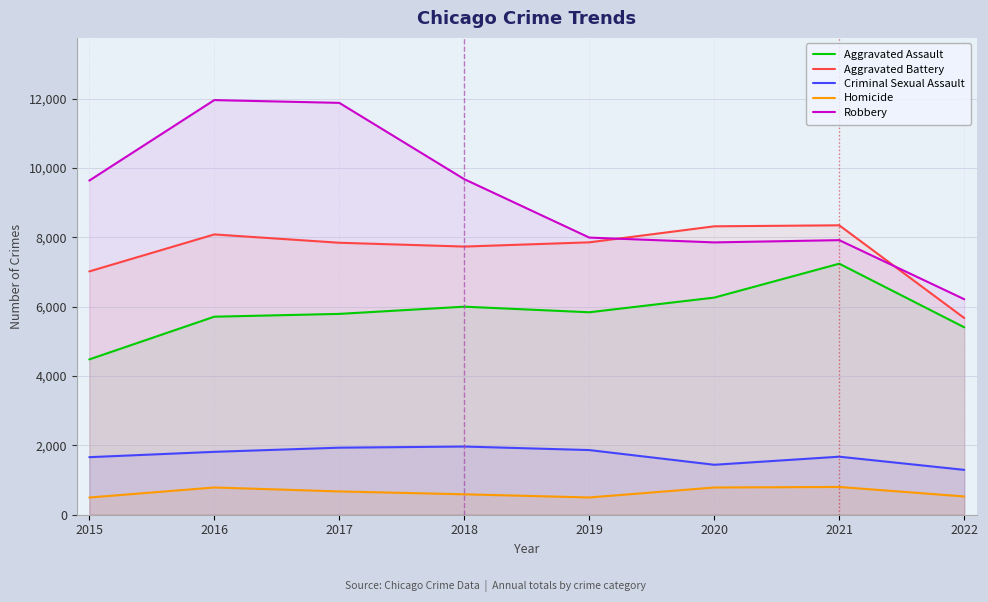

What is the average value of the Robbery series?

9143